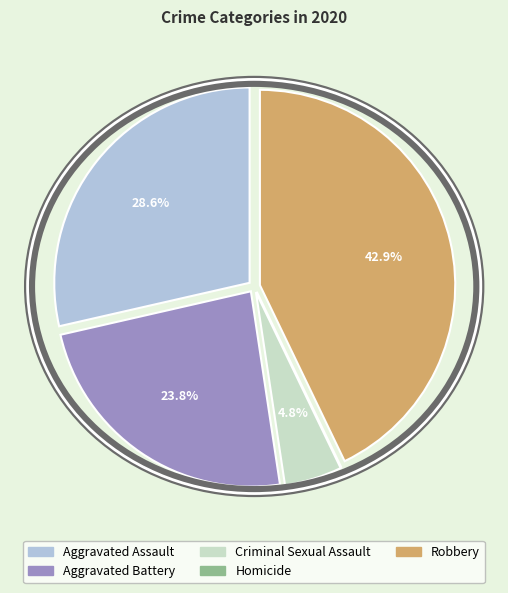

What is the ratio of the value at Aggravated Battery to the value at Robbery?

0.6